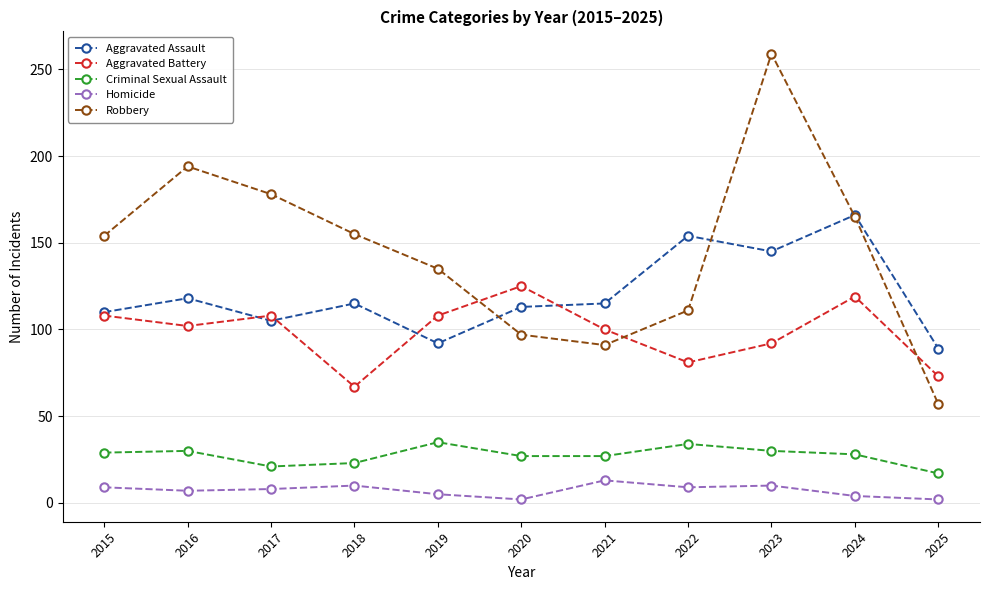

Where does the Homicide series first go above 8?

2015